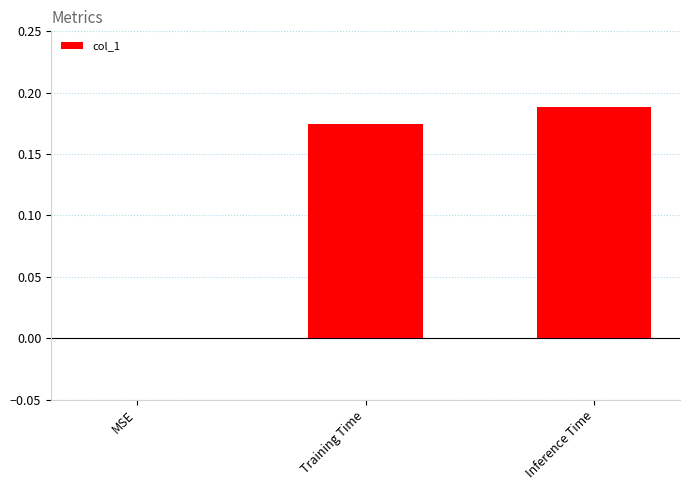

The chart shows a value of 0.0 at MSE. True or false?

True